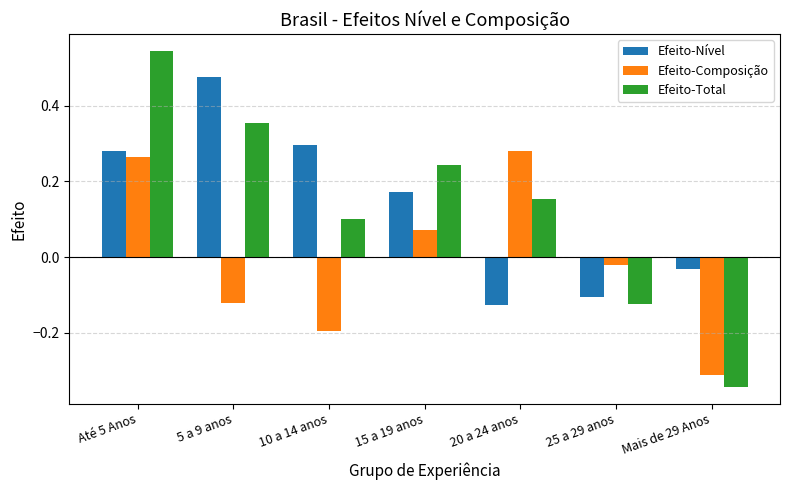

At how many categories does at least one series exceed 0?

5